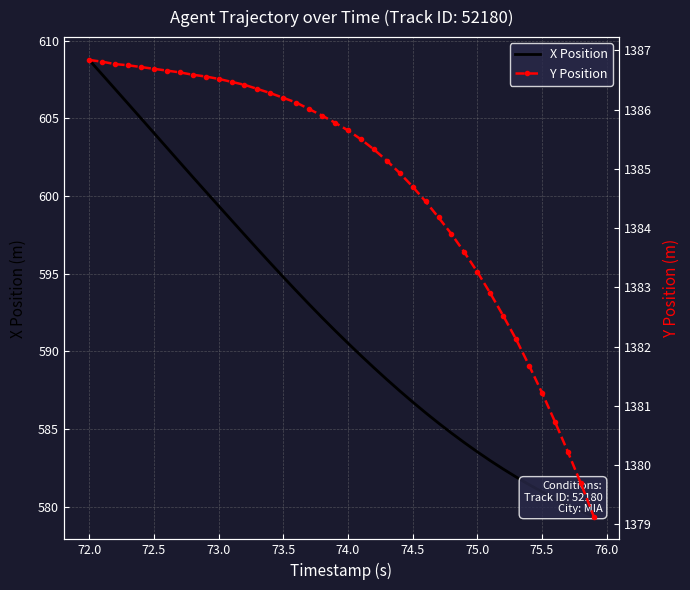

True or false: X Position has a value of 986.6 at 72.0.

False